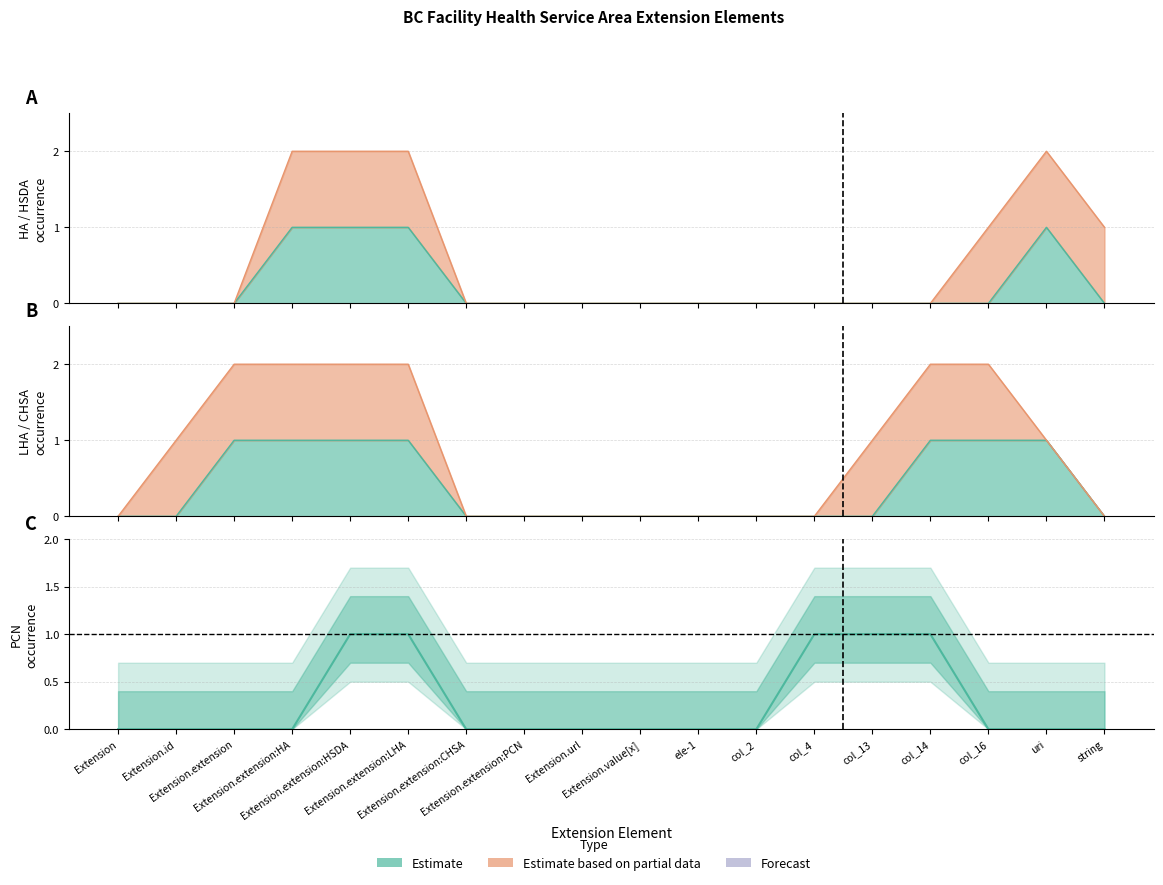

How many categories are shown in the chart?

18